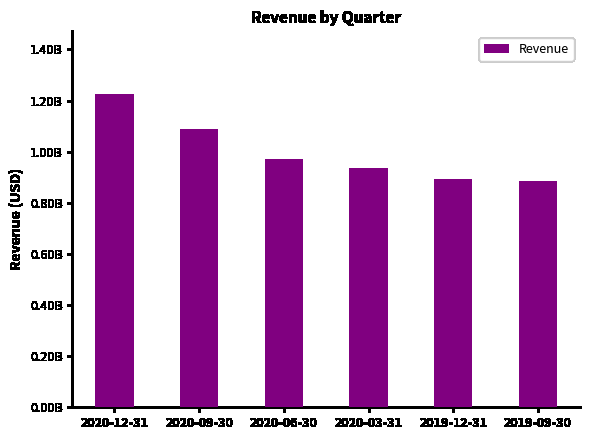

List the labels in order of value, largest first.

2020-12-31, 2020-09-30, 2020-06-30, 2020-03-31, 2019-12-31, 2019-09-30